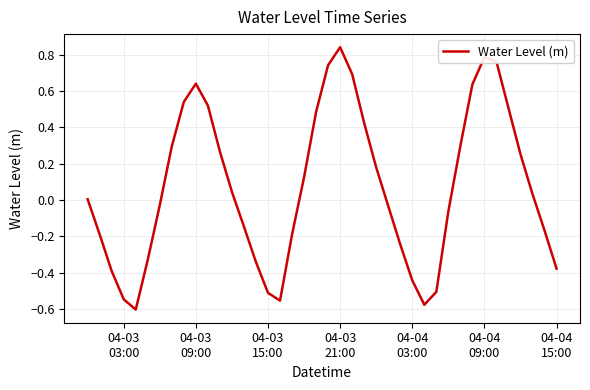

What is the difference between the maximum and minimum values?

1.4